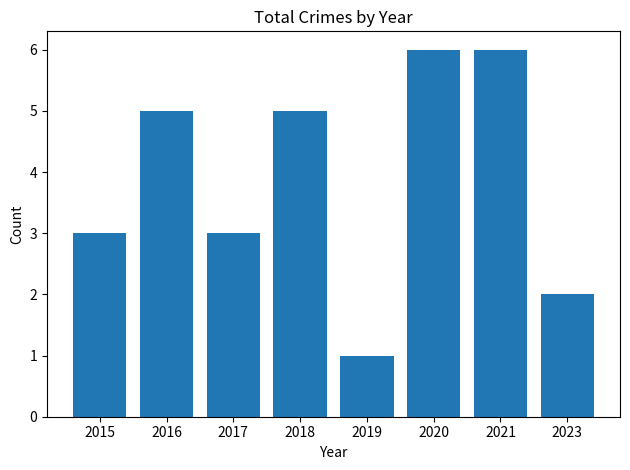

What is the minimum value shown in the chart?

1